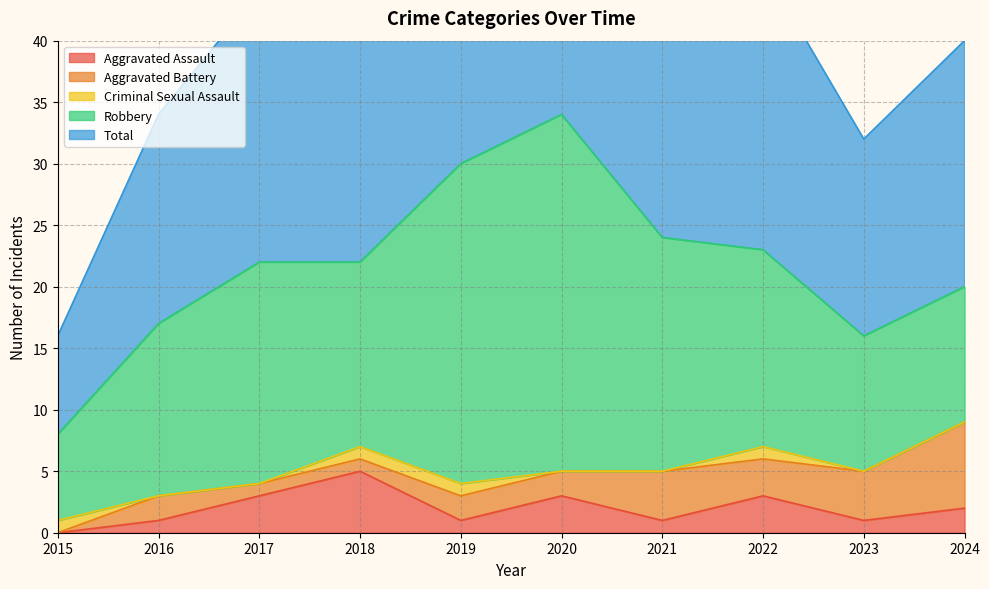

How many series are shown in this chart?

5